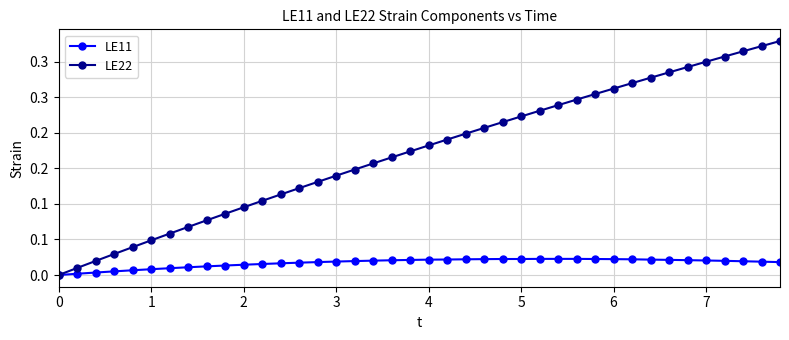

True or false: LE11 and LE22 intersect in this chart.

False